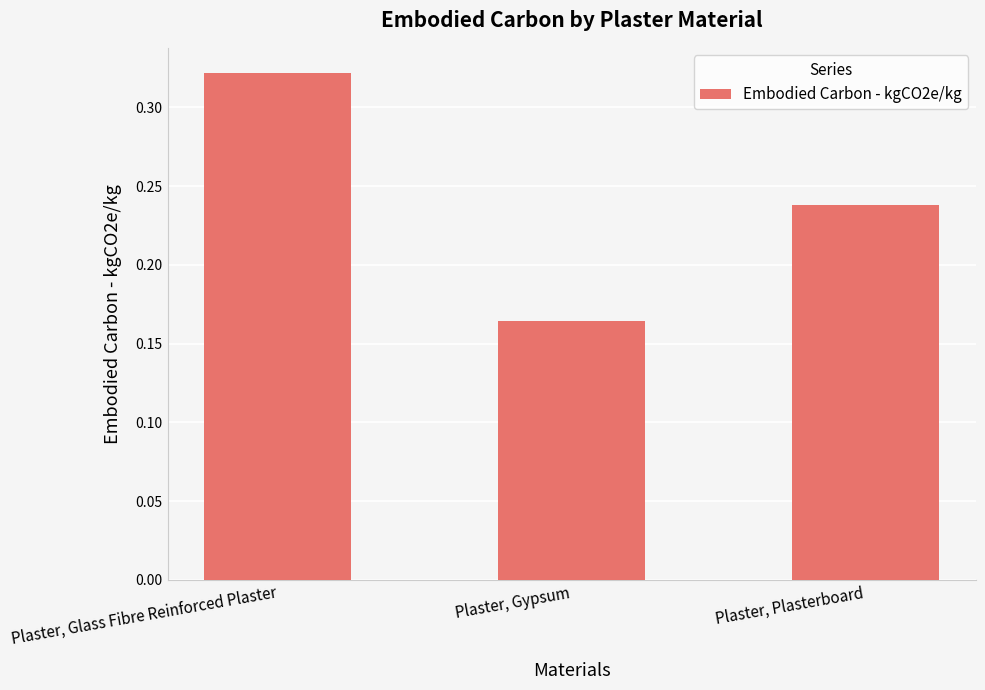

What is the label of the 2nd bar from the right?

Plaster, Gypsum